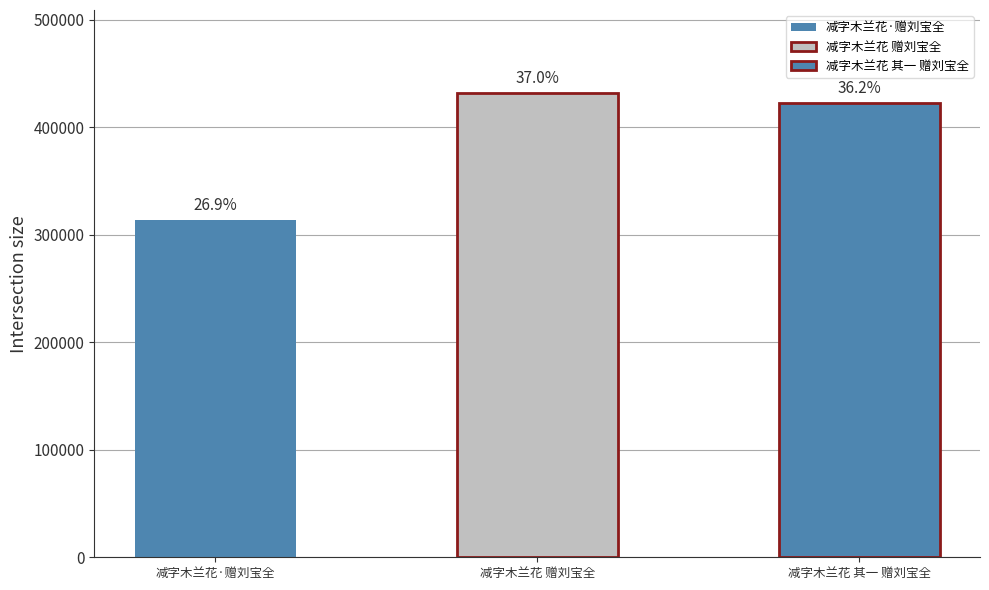

How many values exceed 422651?

1